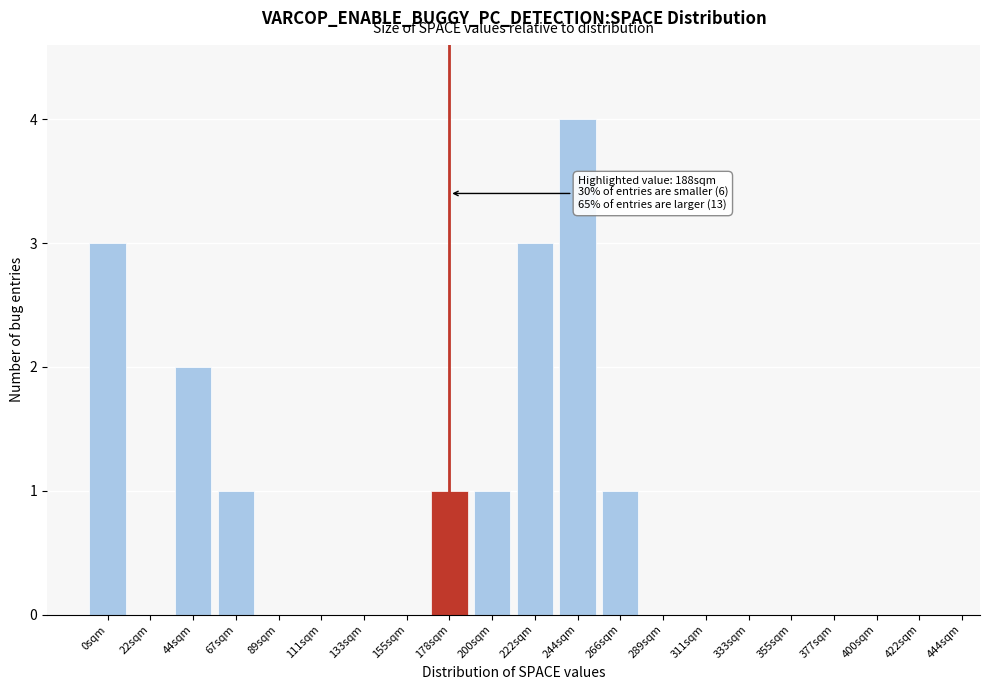

Reading left to right, what are all the values shown in this chart?

0sqm=3	22sqm=0	44sqm=2	67sqm=1	89sqm=0	111sqm=0	133sqm=0	155sqm=0	178sqm=1	200sqm=1	222sqm=3	244sqm=4	266sqm=1	289sqm=0	311sqm=0	333sqm=0	355sqm=0	377sqm=0	400sqm=0	422sqm=0